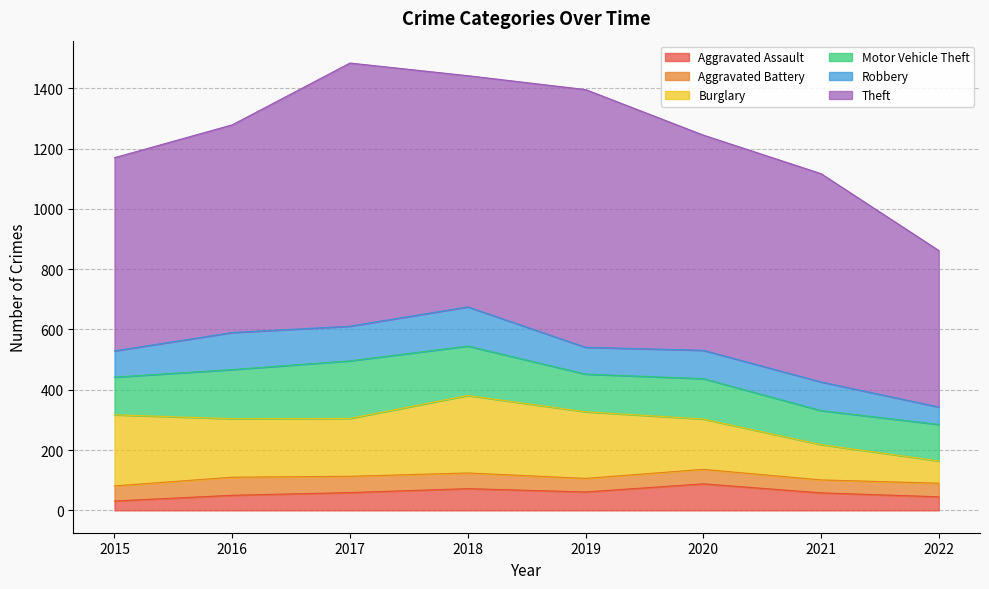

Where does the Aggravated Assault series first go above 59?

2018